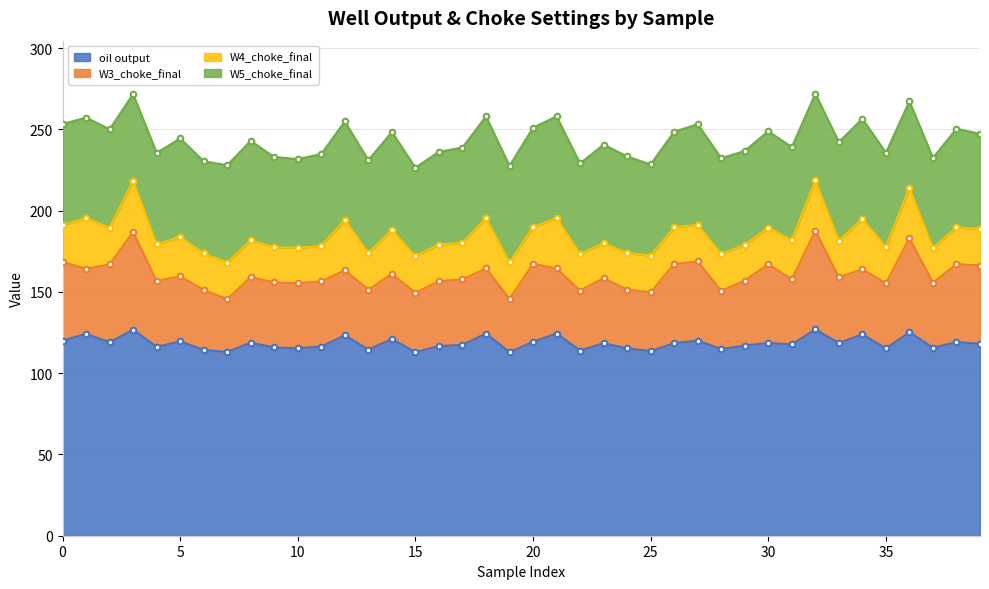

How many data points in W3_choke_final are above 40?

15